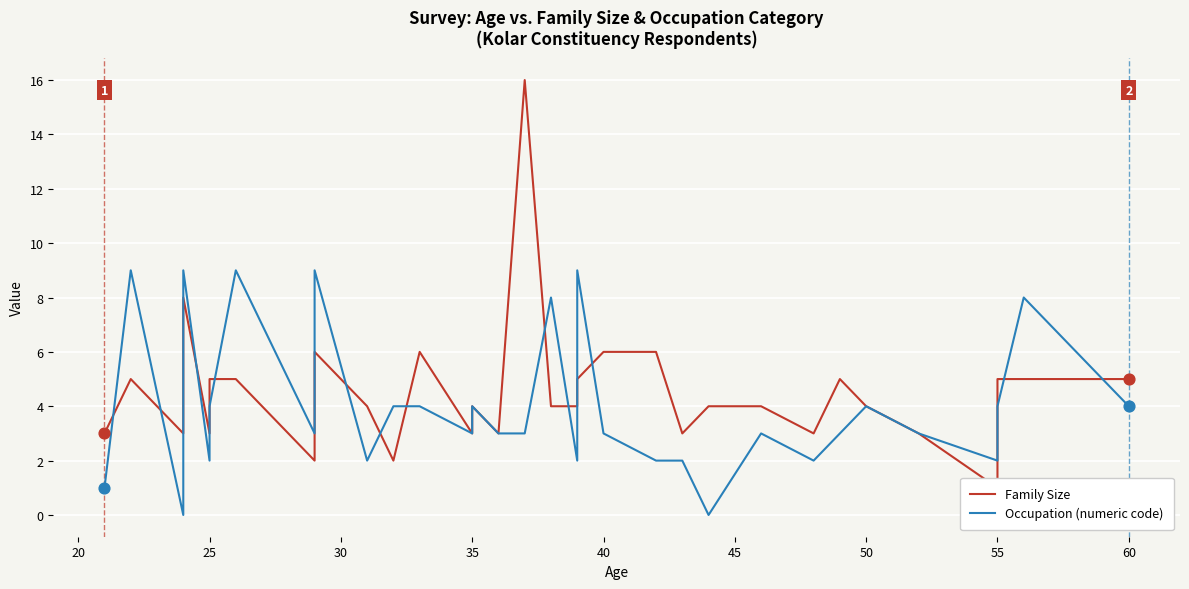

Which series has the largest Y range (max minus min)?

Family Size